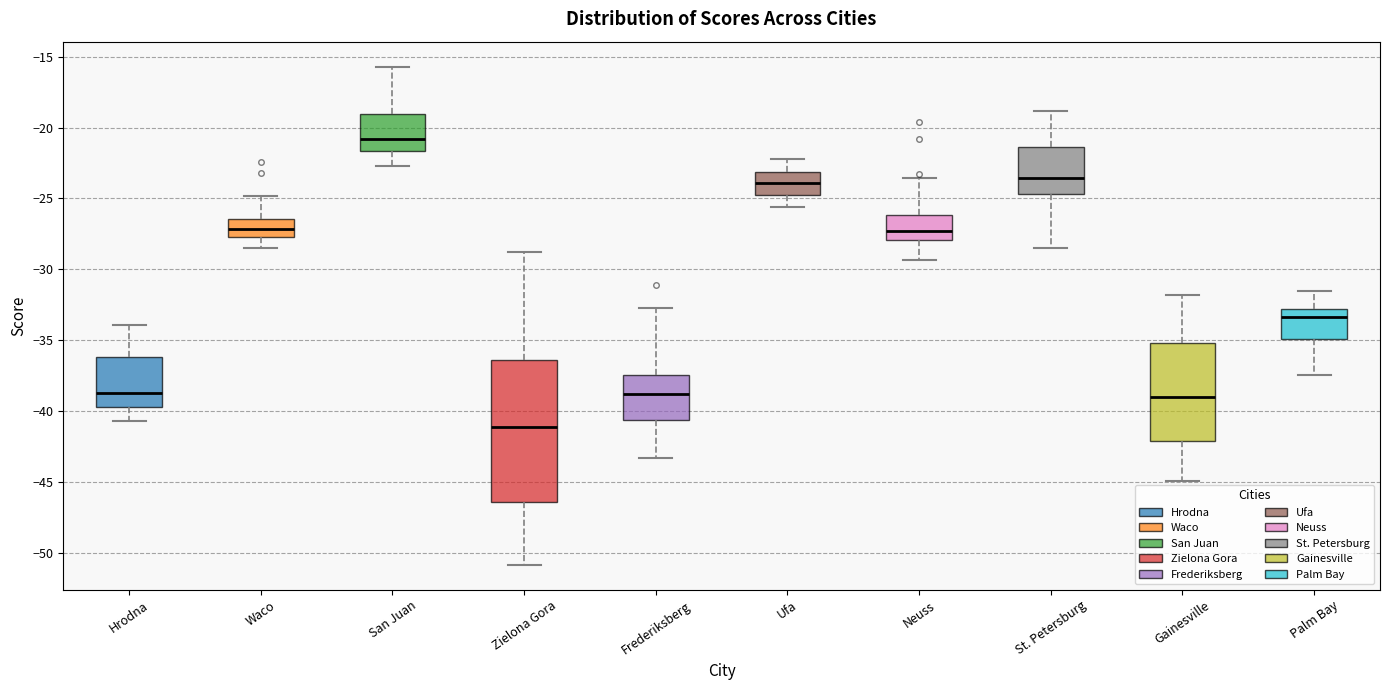

Where does the median line of the box for Zielona Gora sit on the y-axis? The values are not printed on the chart, so give them approximately, as read against the axis.

-41.0